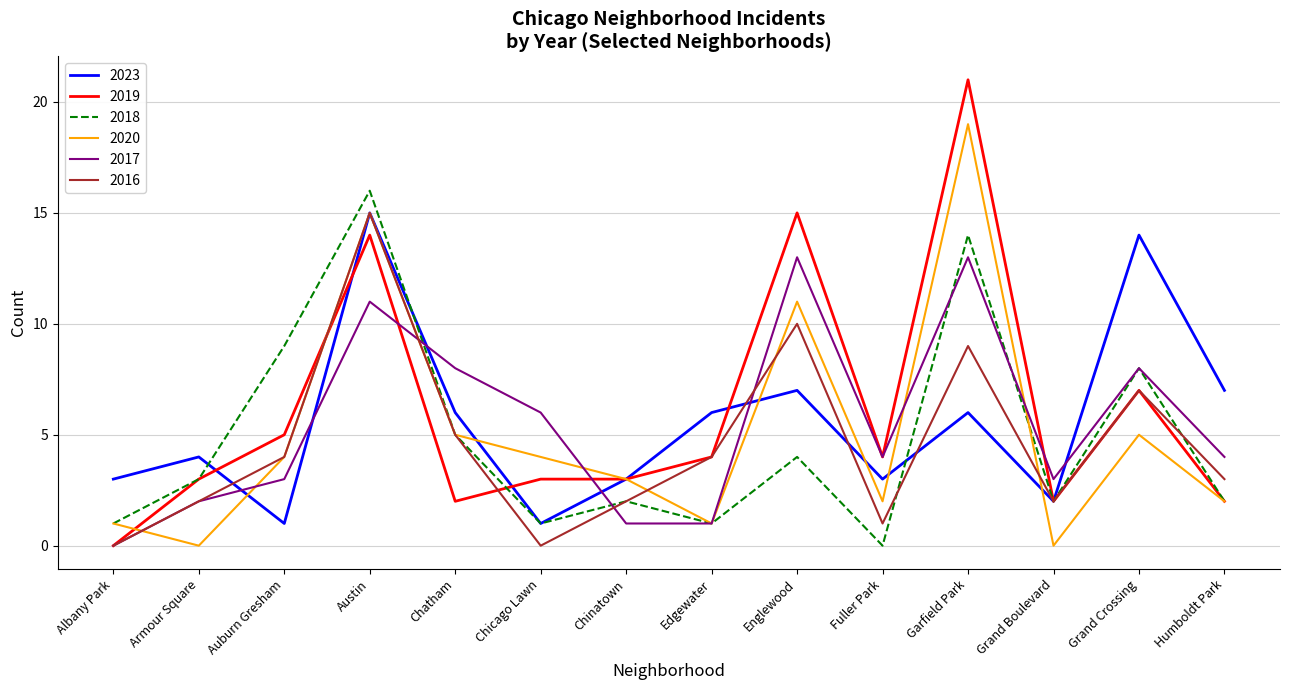

True or false: 2017 has more than 0 interior local peaks.

True